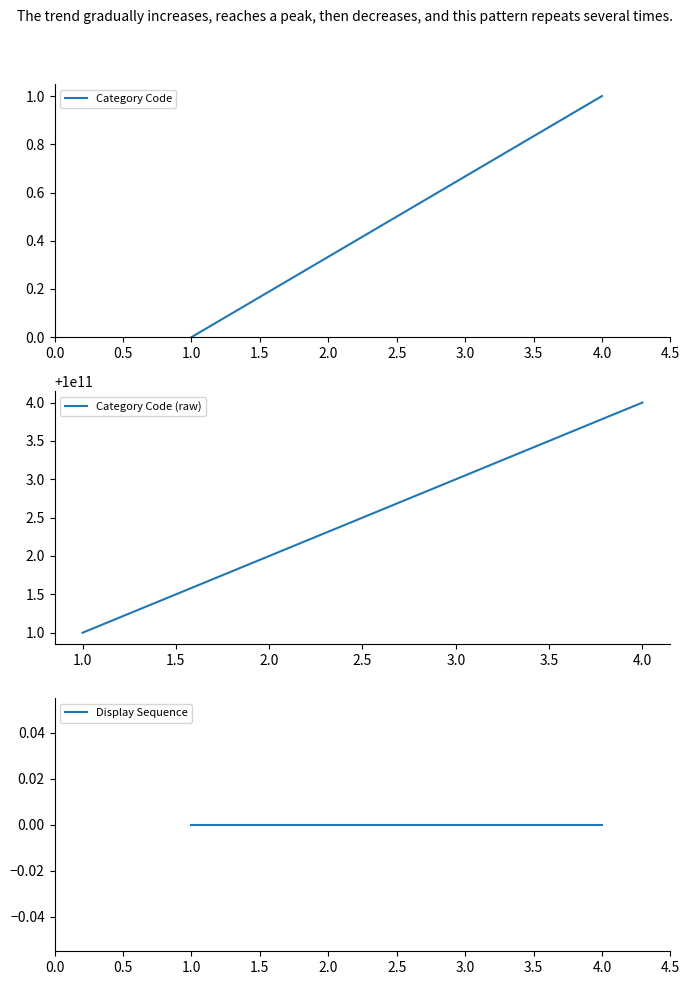

True or false: Category Code has more than 1 points higher than both neighbors.

False